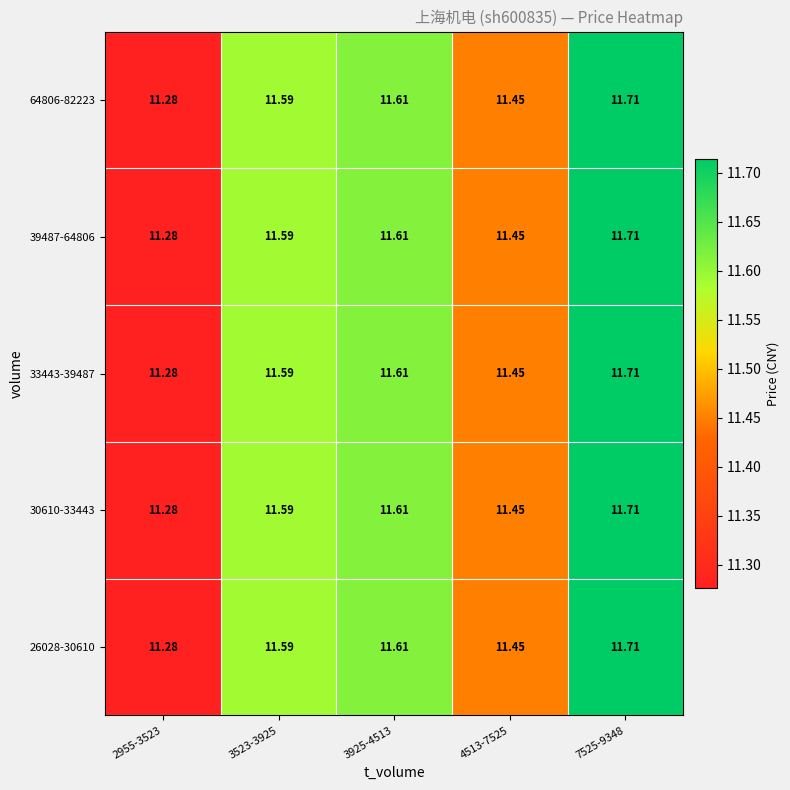

At which category does the chart reach its minimum across all series?

2955-3523